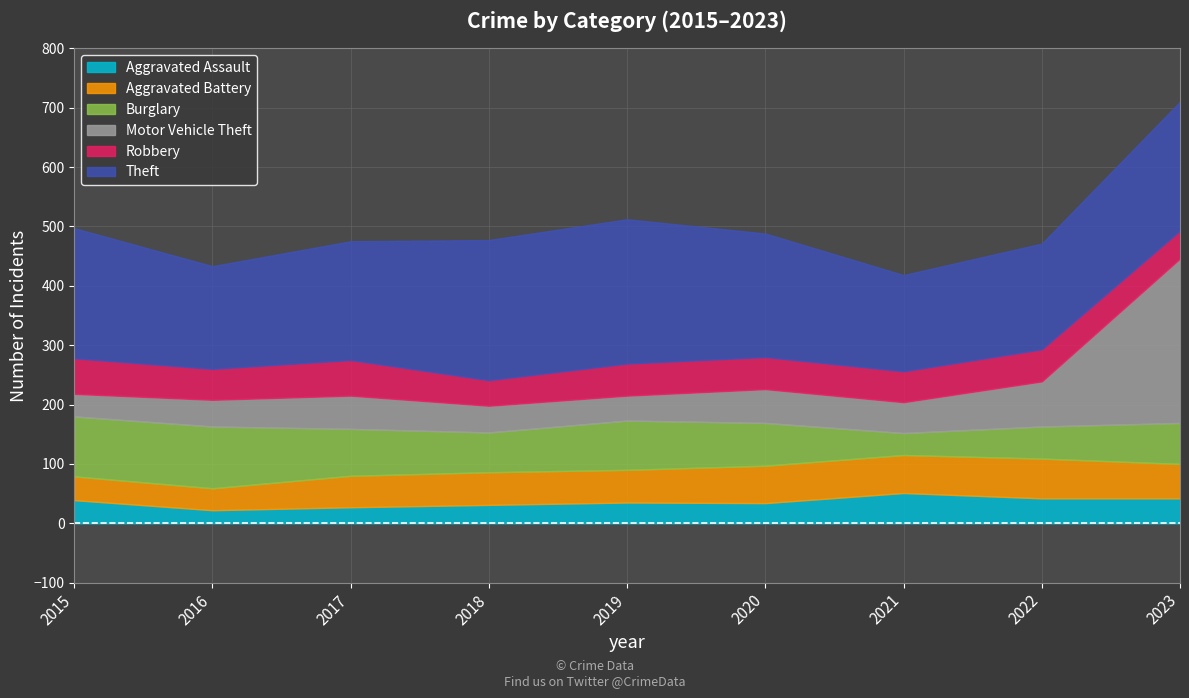

What is the difference between the maximum and minimum values in the Burglary series?

67